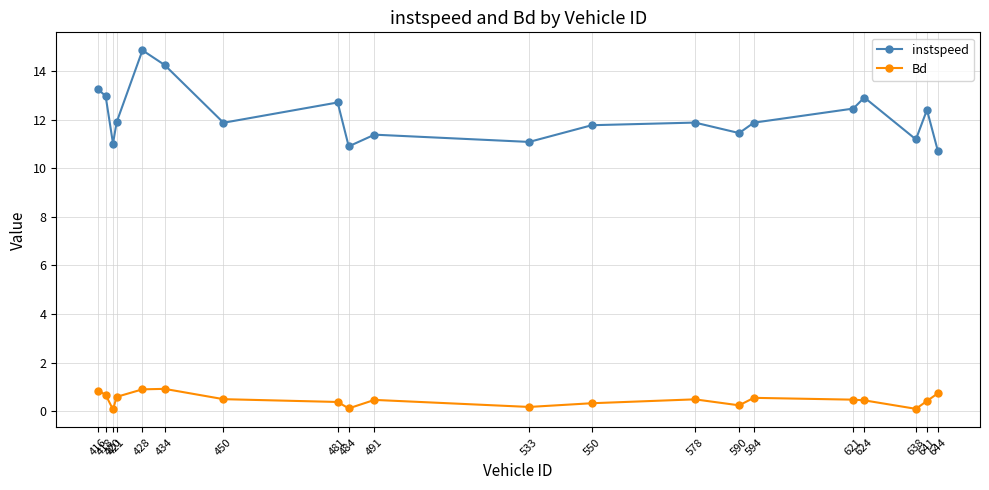

In Bd, how many points are lower than both neighbors (excluding endpoints)?

5